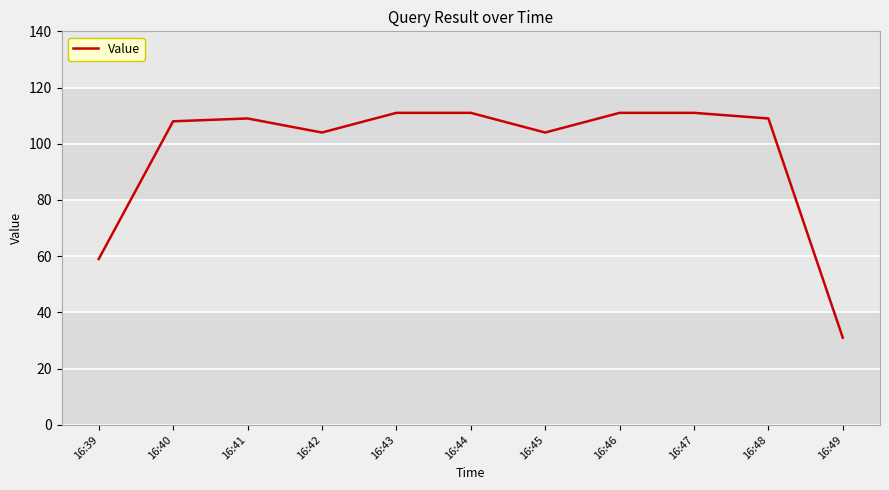

What is the maximum value shown in the chart?

111